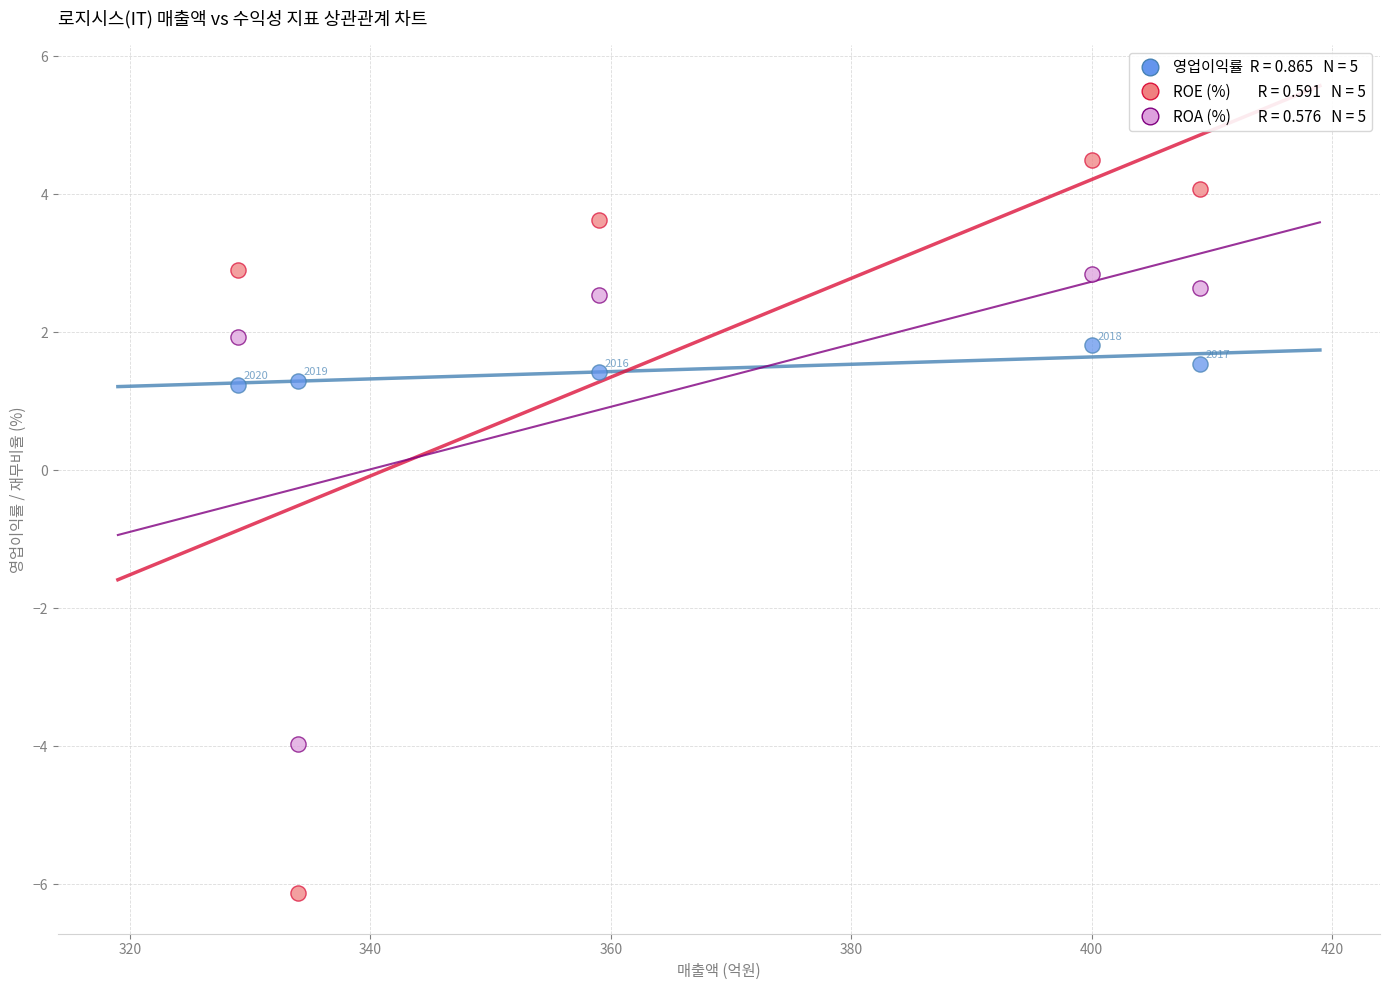

Across all data points, what is the range of Y values (max minus min)?

10.6